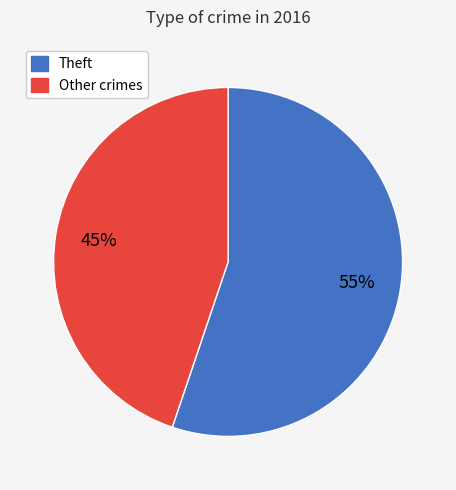

Is there a majority slice in this chart?

Yes